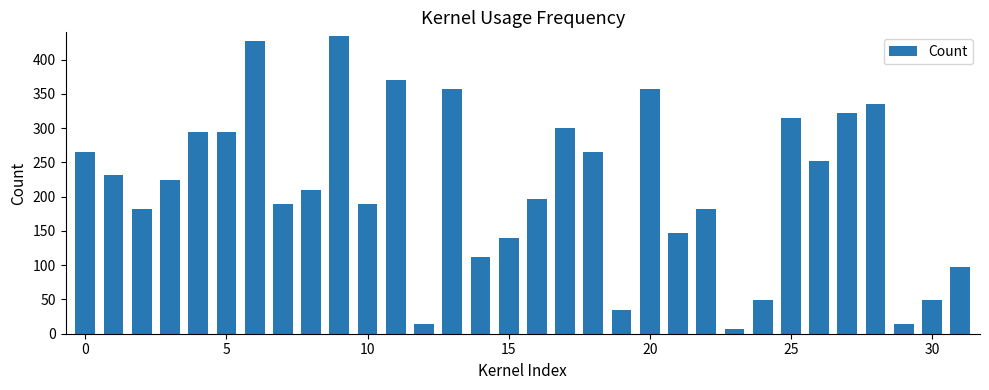

What is the difference between the maximum and minimum values?

427